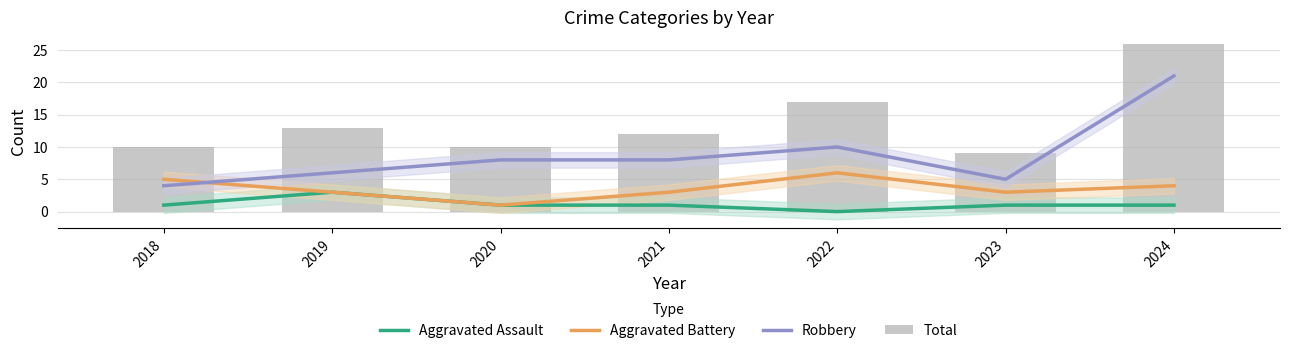

What is the sum of all Aggravated Battery values?

25